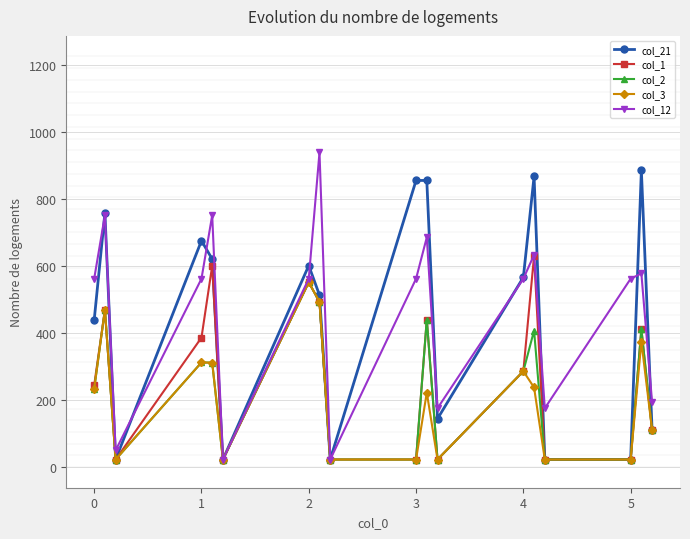

True or false: col_3 has more than 0 points higher than both neighbors.

True